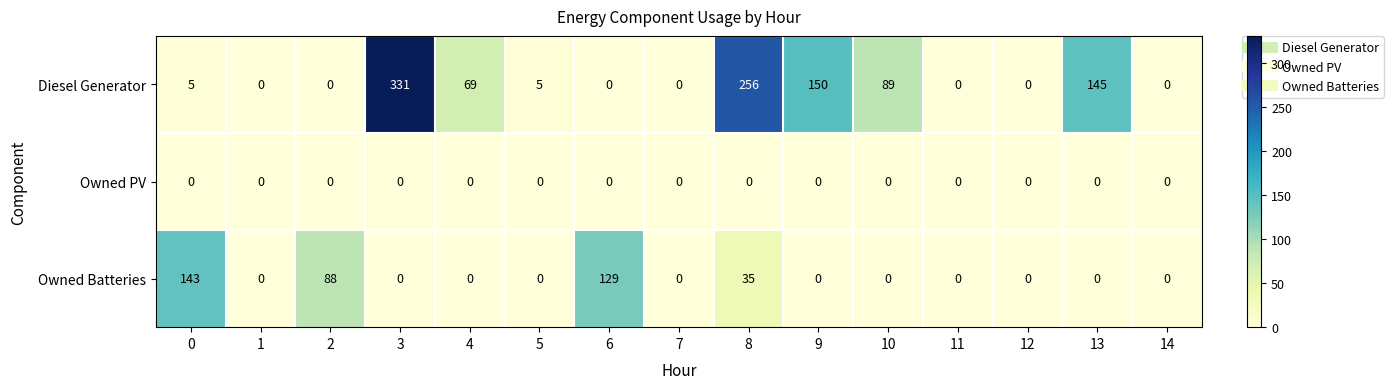

What is the maximum value shown in the chart?

331